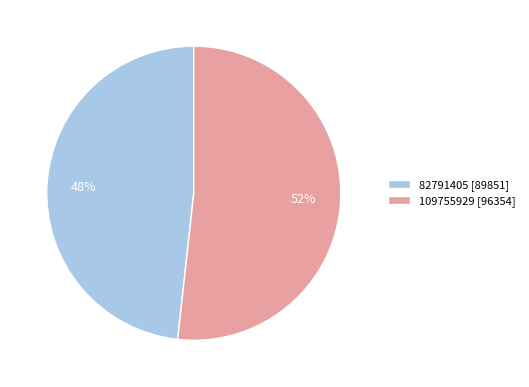

To the nearest percent, what is the average slice percentage?

50%